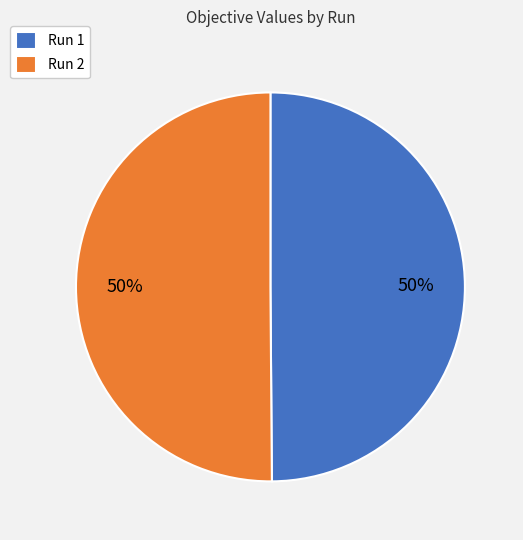

To the nearest percent, what is the average slice percentage?

50%